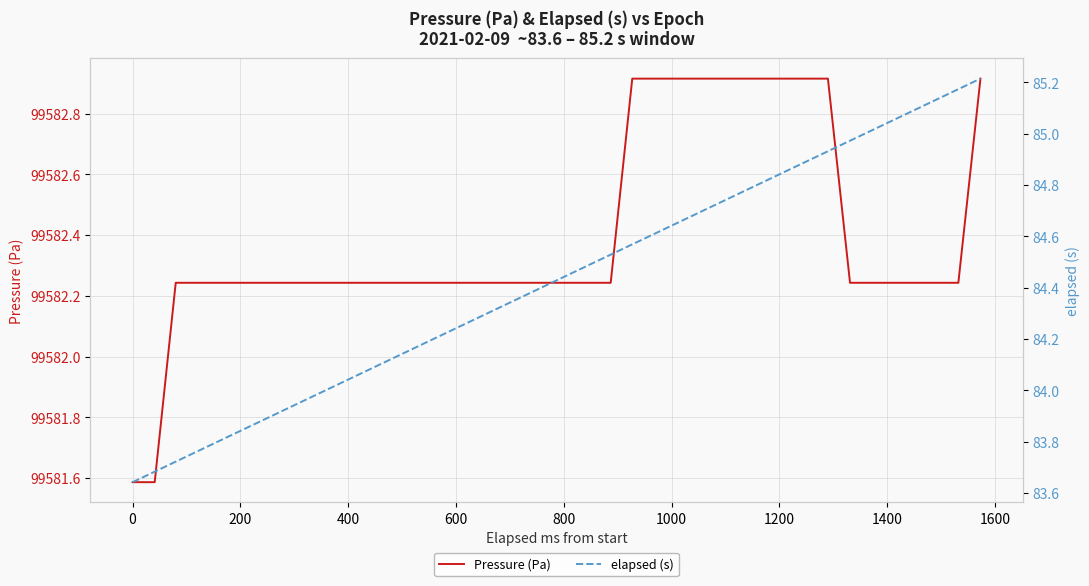

True or false: Pressure (Pa) and elapsed (s) cross at least once.

False